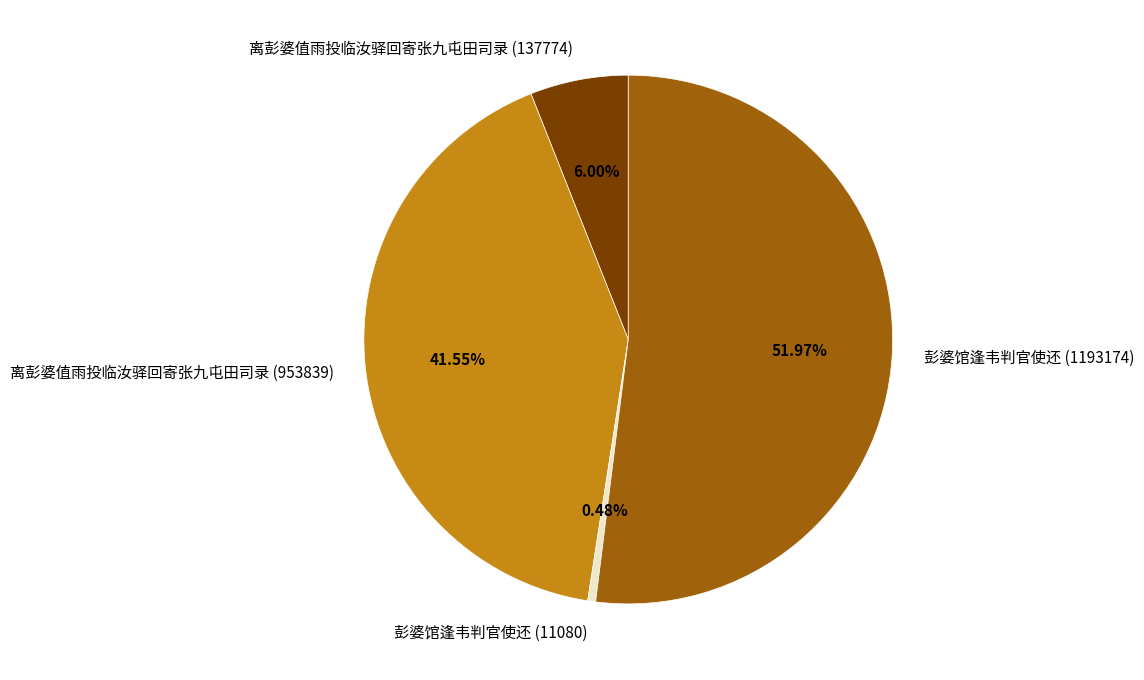

Count the number of slices in the pie.

4